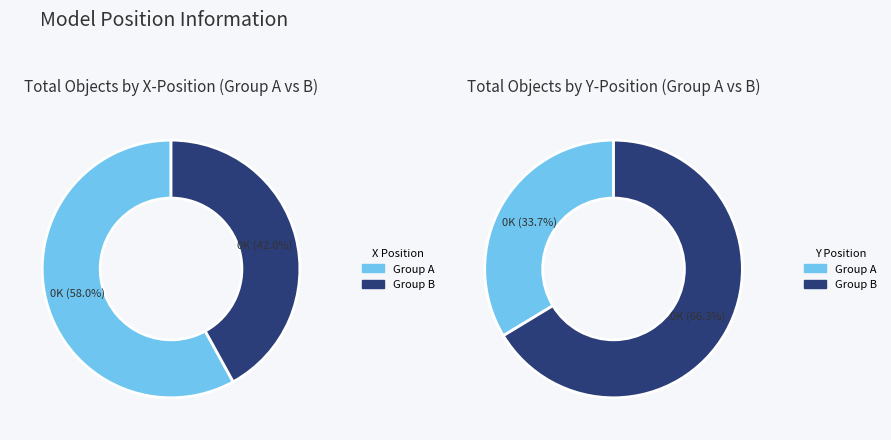

Which series has the largest range (max minus min)?

y_values